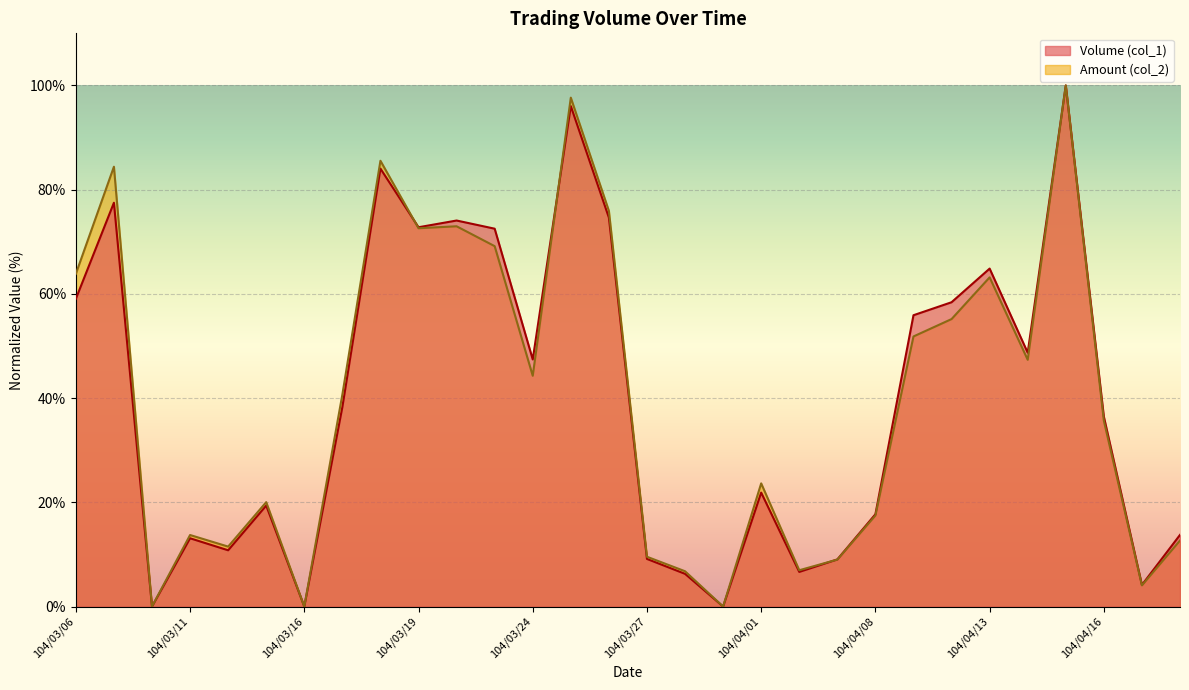

List the labels in order of Amount (col_2) value, largest first.

104/04/15, 104/03/25, 104/03/18, 104/03/09, 104/03/26, 104/03/20, 104/03/19, 104/03/23, 104/03/06, 104/04/13, 104/04/10, 104/04/09, 104/04/14, 104/03/24, 104/03/17, 104/04/16, 104/04/01, 104/03/13, 104/04/08, 104/03/11, 104/04/20, 104/03/12, 104/03/27, 104/04/07, 104/04/02, 104/03/30, 104/04/17, 104/03/10, 104/03/16, 104/03/31